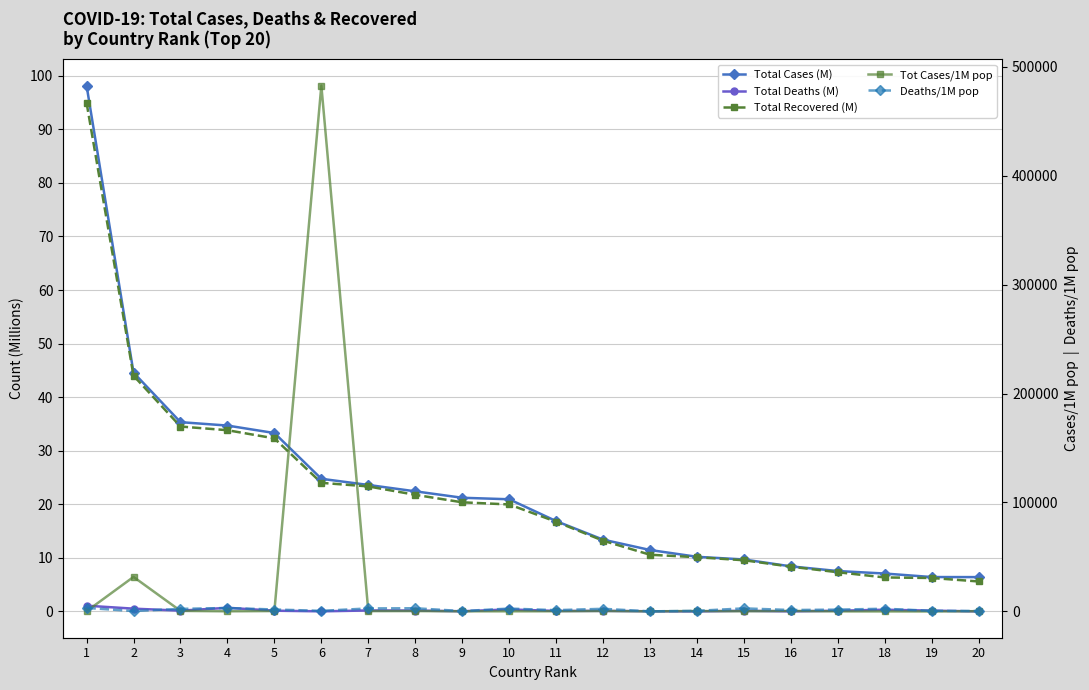

True or false: Total Cases (M) has a value of 6.4 at 20.

True